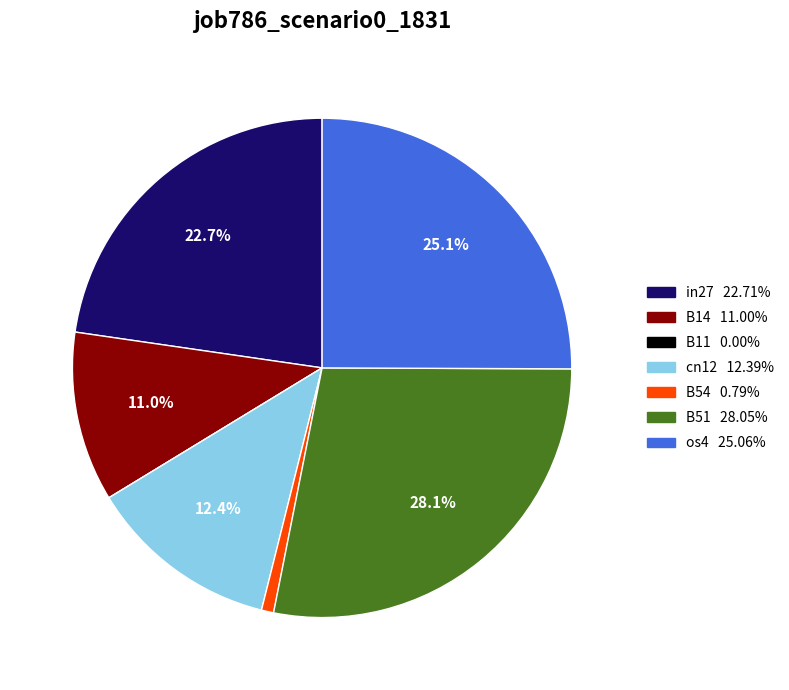

What percentage is the in27 slice, to the nearest percent?

23%